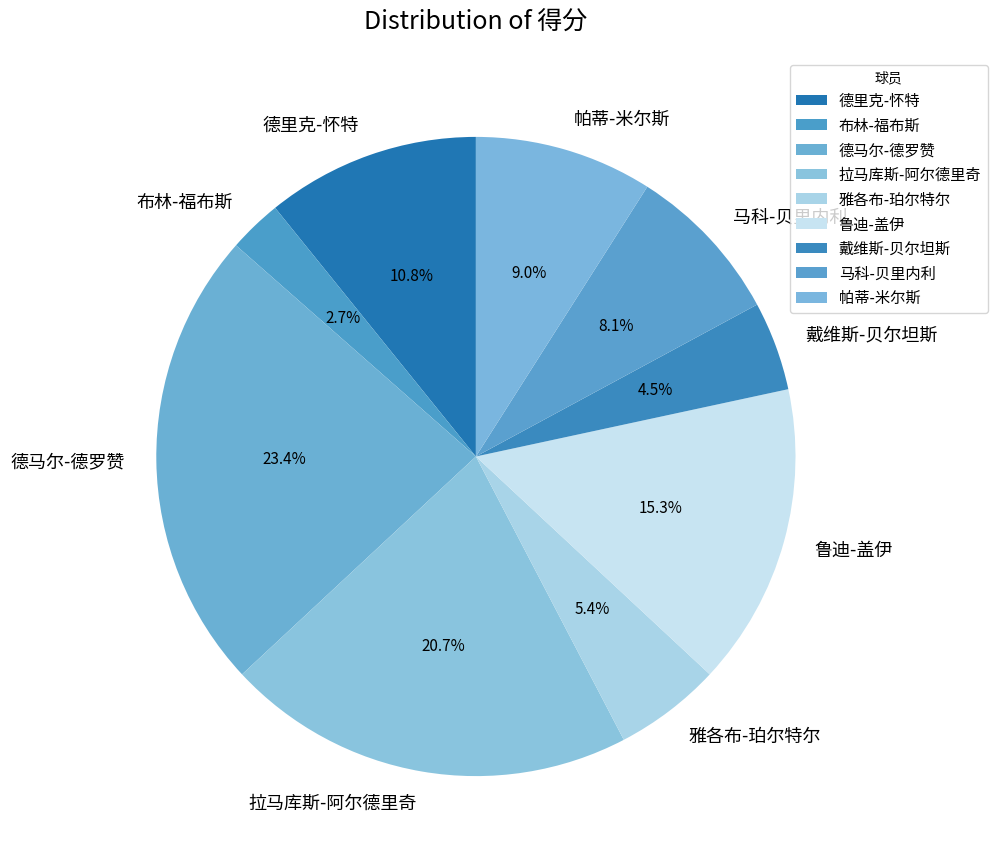

Which has a higher value, 马科-贝里内利 or 戴维斯-贝尔坦斯?

马科-贝里内利